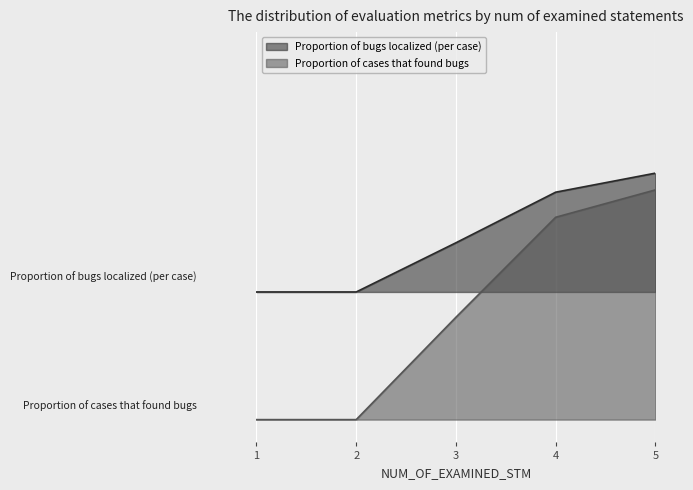

What are all the series names shown in the legend?

Proportion of bugs localized (per case), Proportion of cases that found bugs